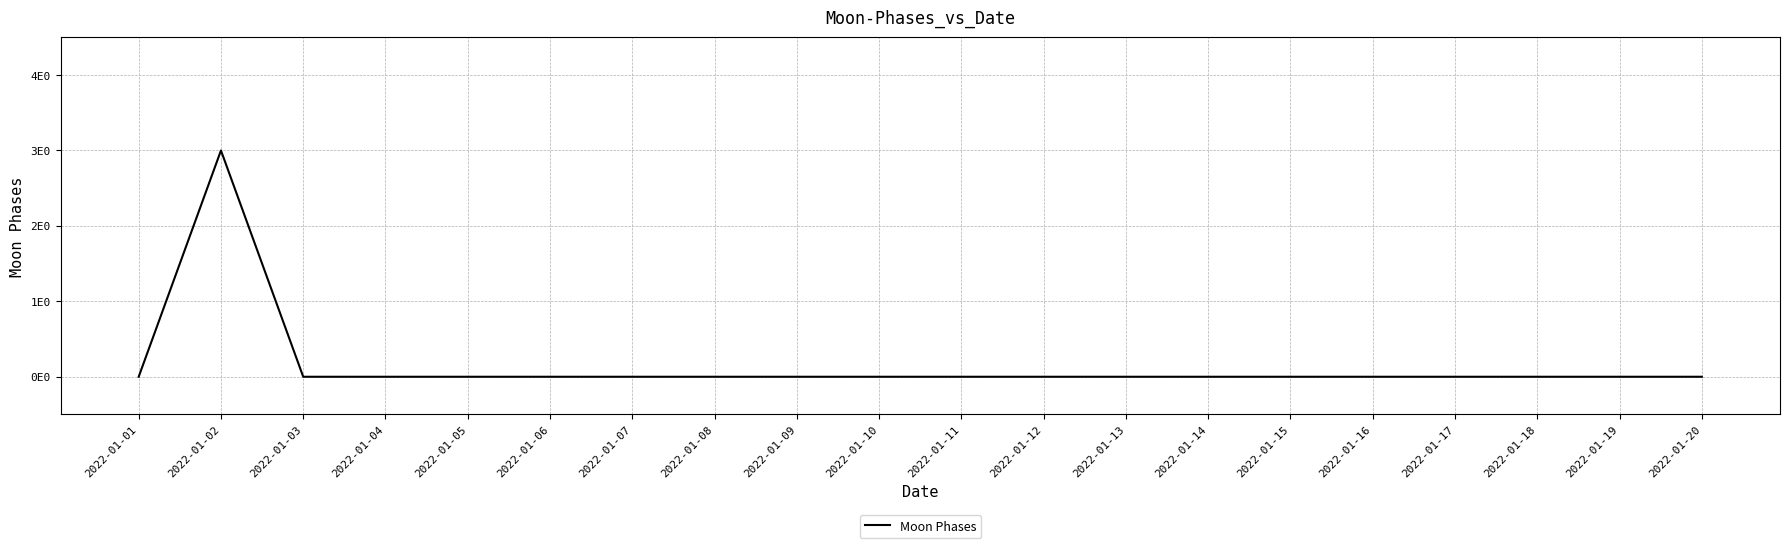

Does the chart have visible grid lines?

Yes